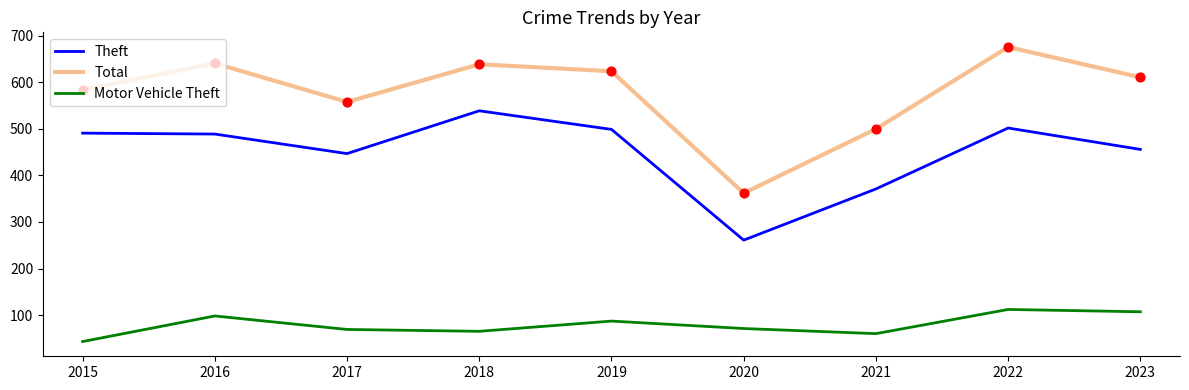

Which series has the largest range (max minus min)?

Total